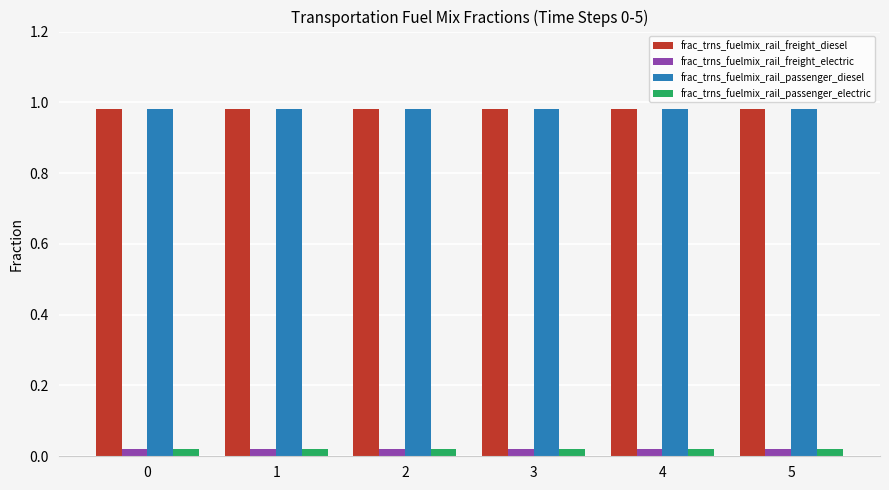

Is the value of frac_trns_fuelmix_rail_freight_diesel at 1 greater than the value of frac_trns_fuelmix_rail_freight_electric at 2?

Yes